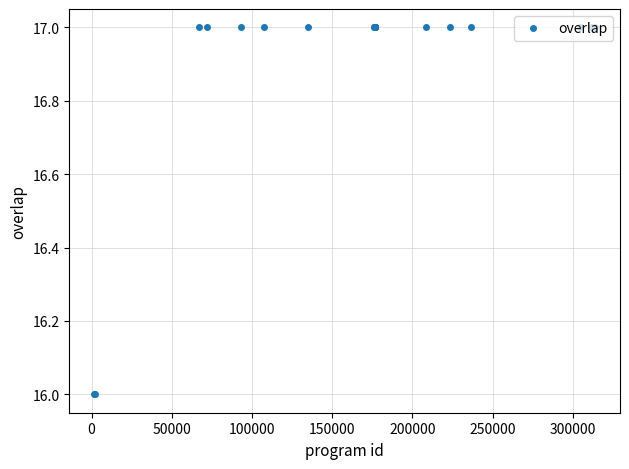

How many lines are shown in the chart?

1